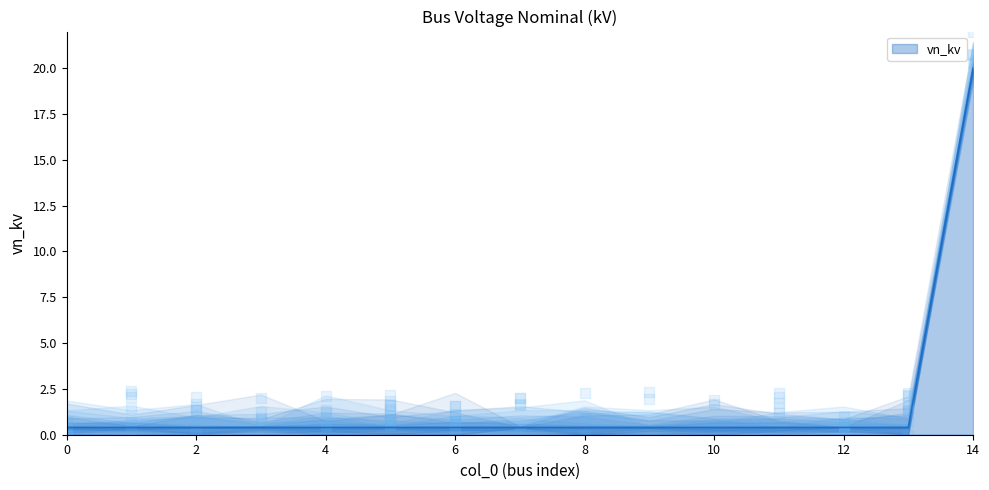

Between 10 and 9, which is larger?

10